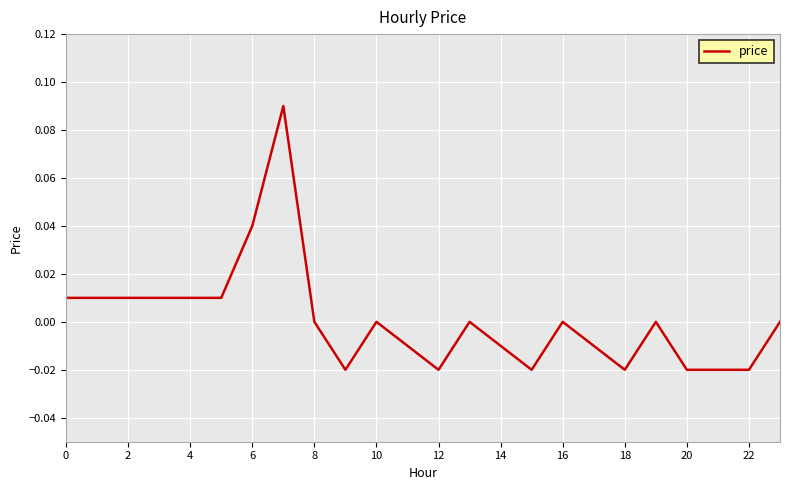

Does the chart display data point markers on the line(s)?

No